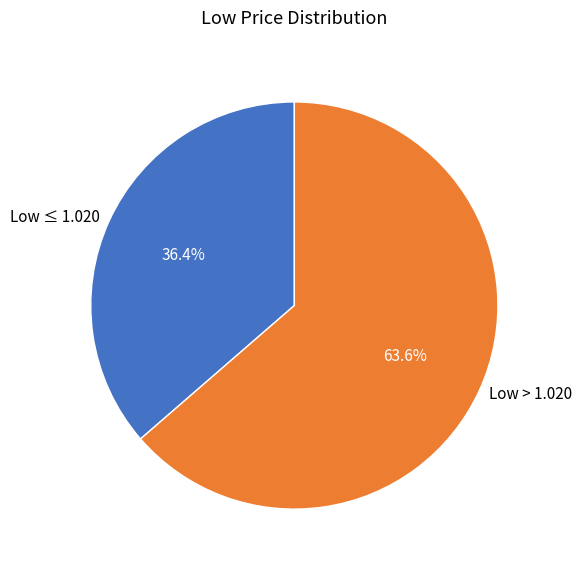

What is the smallest slice in the pie chart?

Low ≤ 1.020